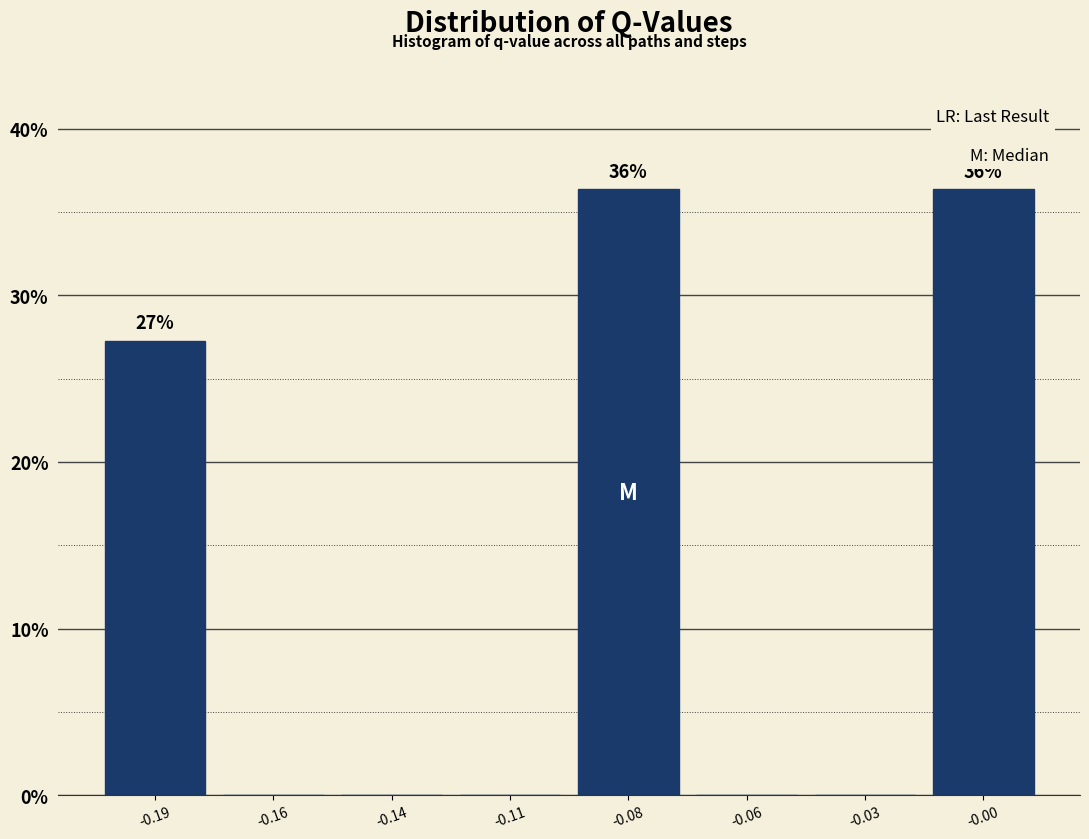

Reading left to right, what are all the values shown in this chart?

-0.19=27.3	-0.16=0.0	-0.14=0.0	-0.11=0.0	-0.08=36.4	-0.06=0.0	-0.03=0.0	-0.00=36.4